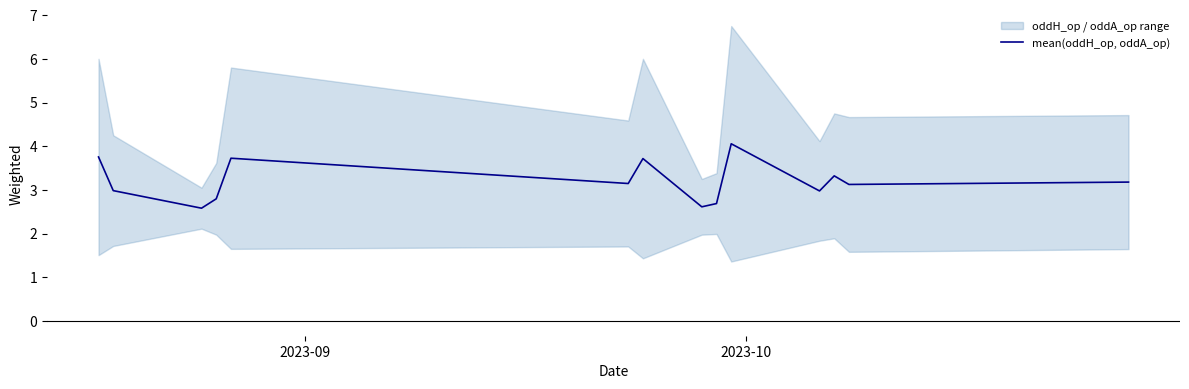

What is the highest value of the mean(oddH_op, oddA_op) series?

4.1